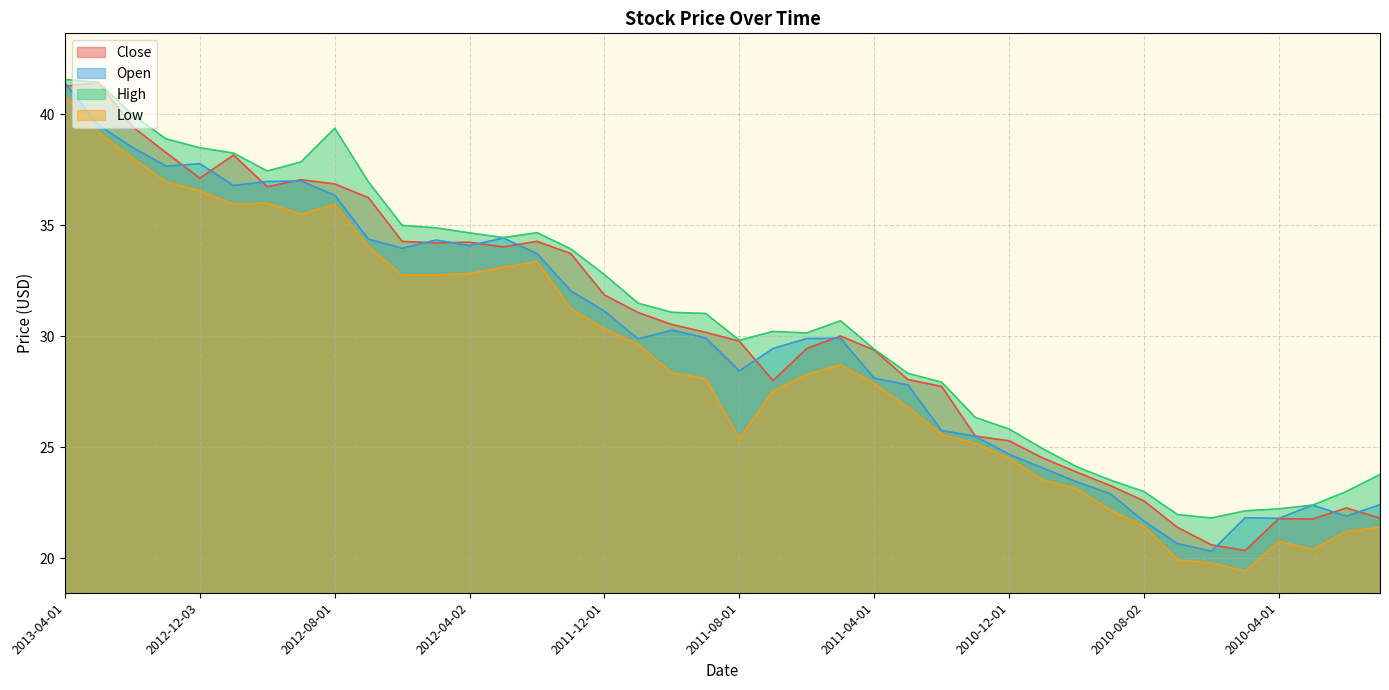

What is the difference between the maximum and second lowest values in the Open series?

20.8